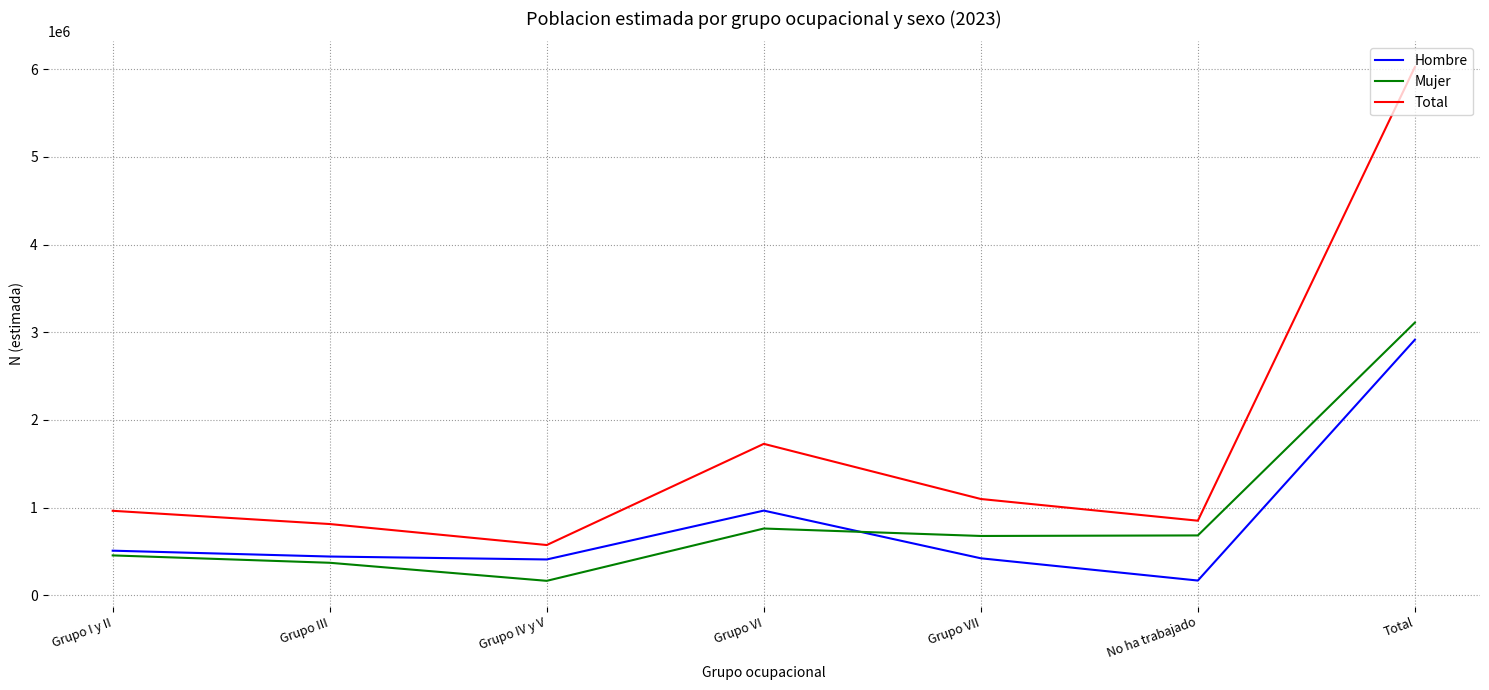

Is it true that Hombre equals 159965 at Grupo I y II?

False